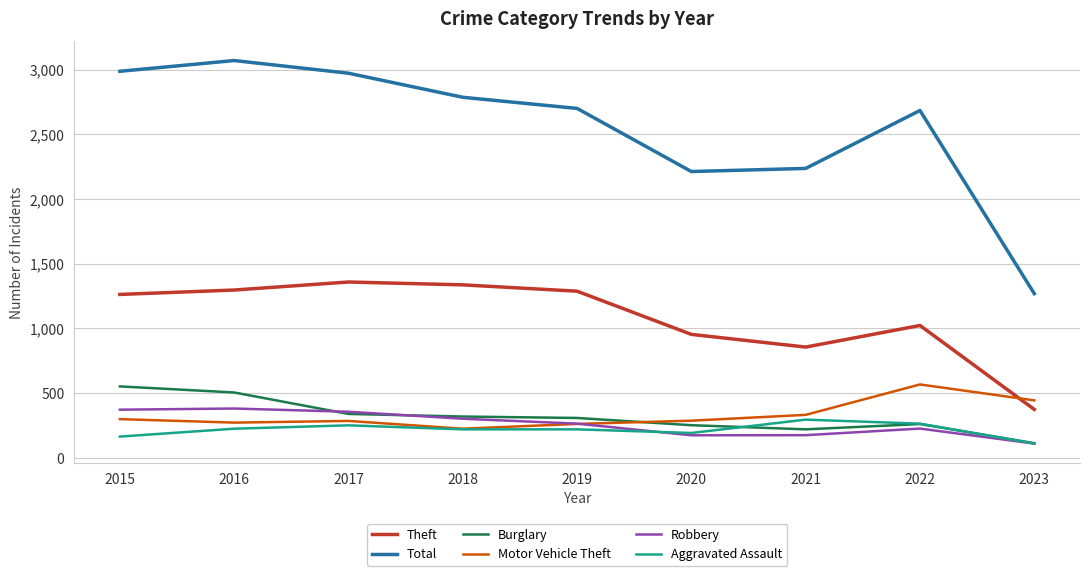

What is the total value across all series at 2020?

4072